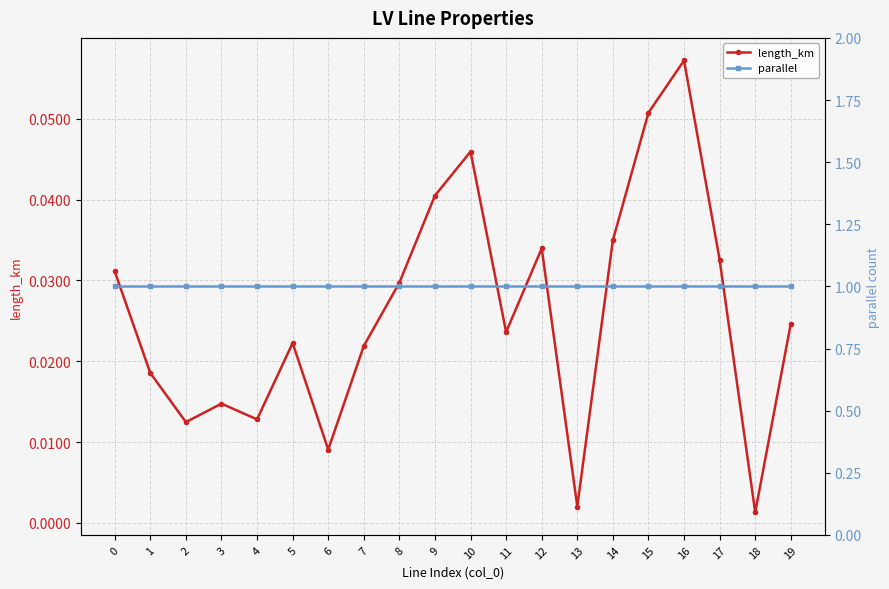

Reading right to left, what are all the values shown in this chart?

length_km: 19=0.0	18=0.0	17=0.0	16=0.1	15=0.1	14=0.0	13=0.0	12=0.0	11=0.0	10=0.0	9=0.0	8=0.0	7=0.0	6=0.0	5=0.0	4=0.0	3=0.0	2=0.0	1=0.0	0=0.0
parallel: 19=1.0	18=1.0	17=1.0	16=1.0	15=1.0	14=1.0	13=1.0	12=1.0	11=1.0	10=1.0	9=1.0	8=1.0	7=1.0	6=1.0	5=1.0	4=1.0	3=1.0	2=1.0	1=1.0	0=1.0